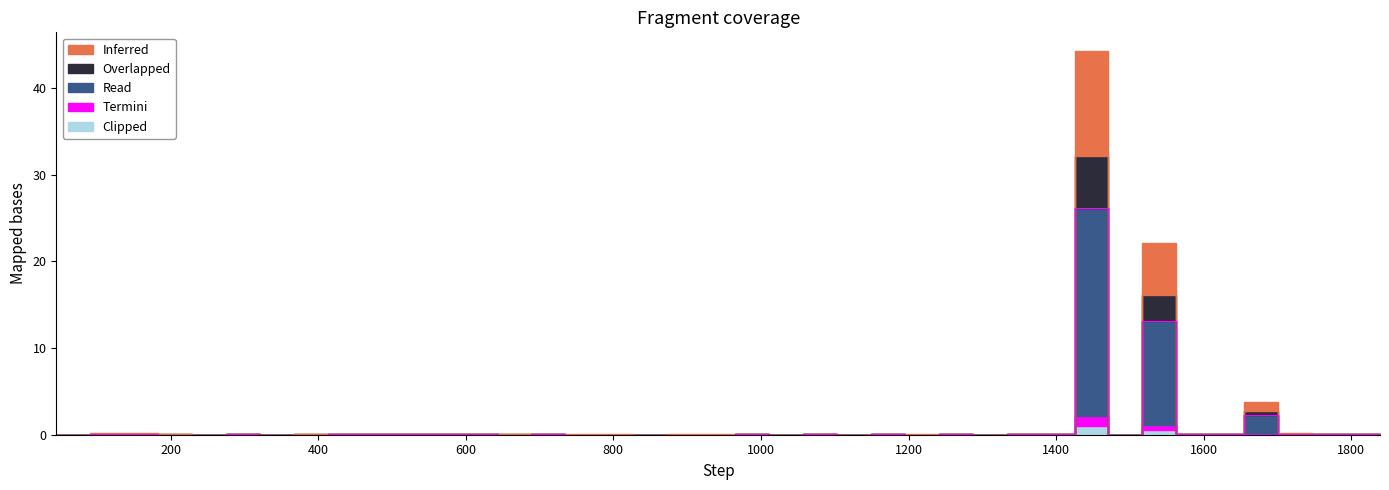

True or false: Clipped and Read intersect in this chart.

False